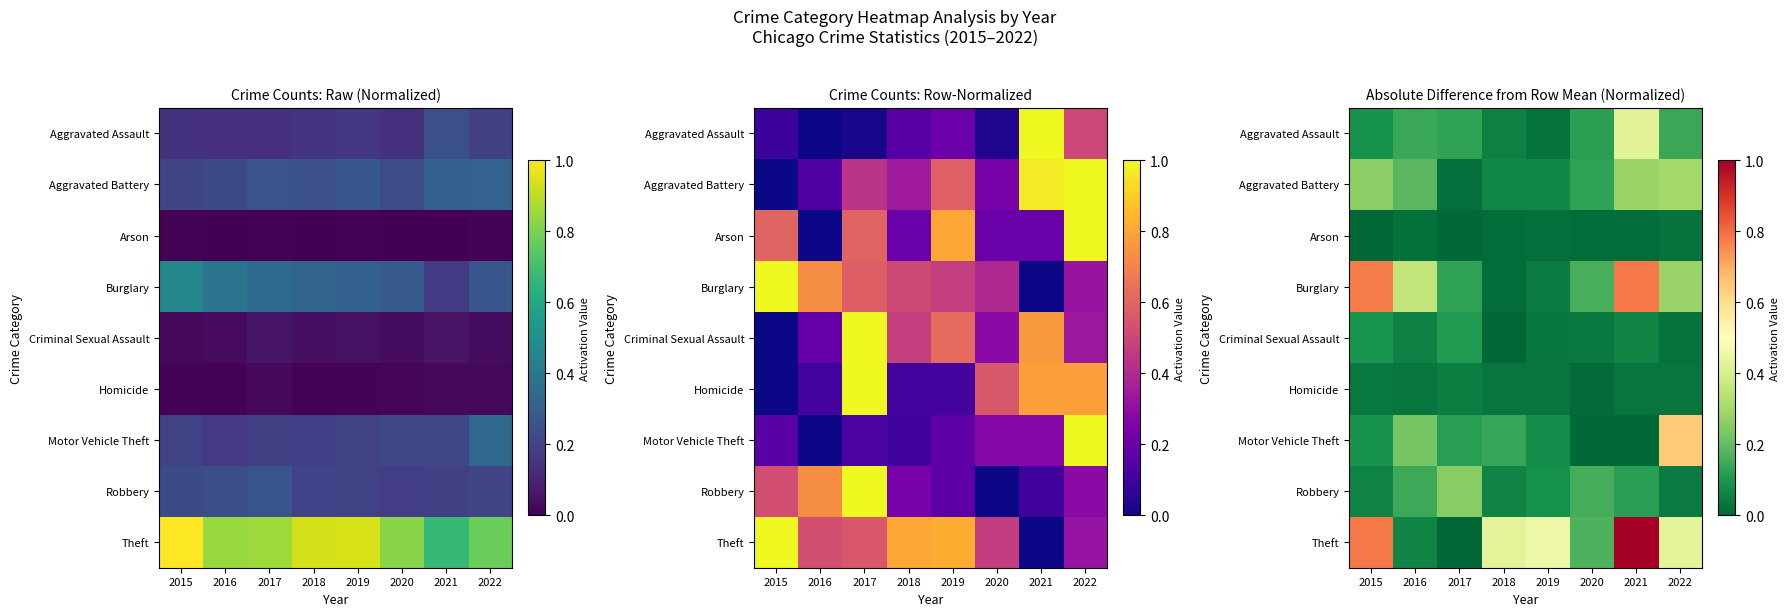

What is the sum of all Arson values?

0.1